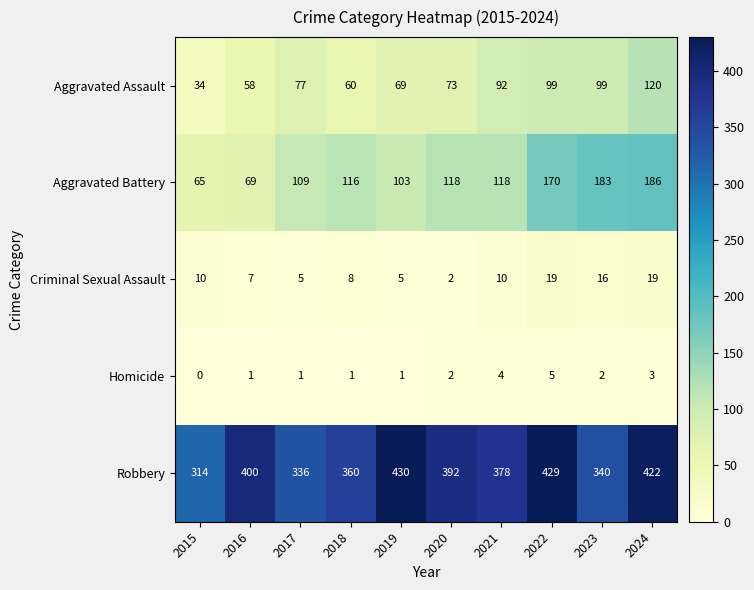

How many series are shown in this chart?

5